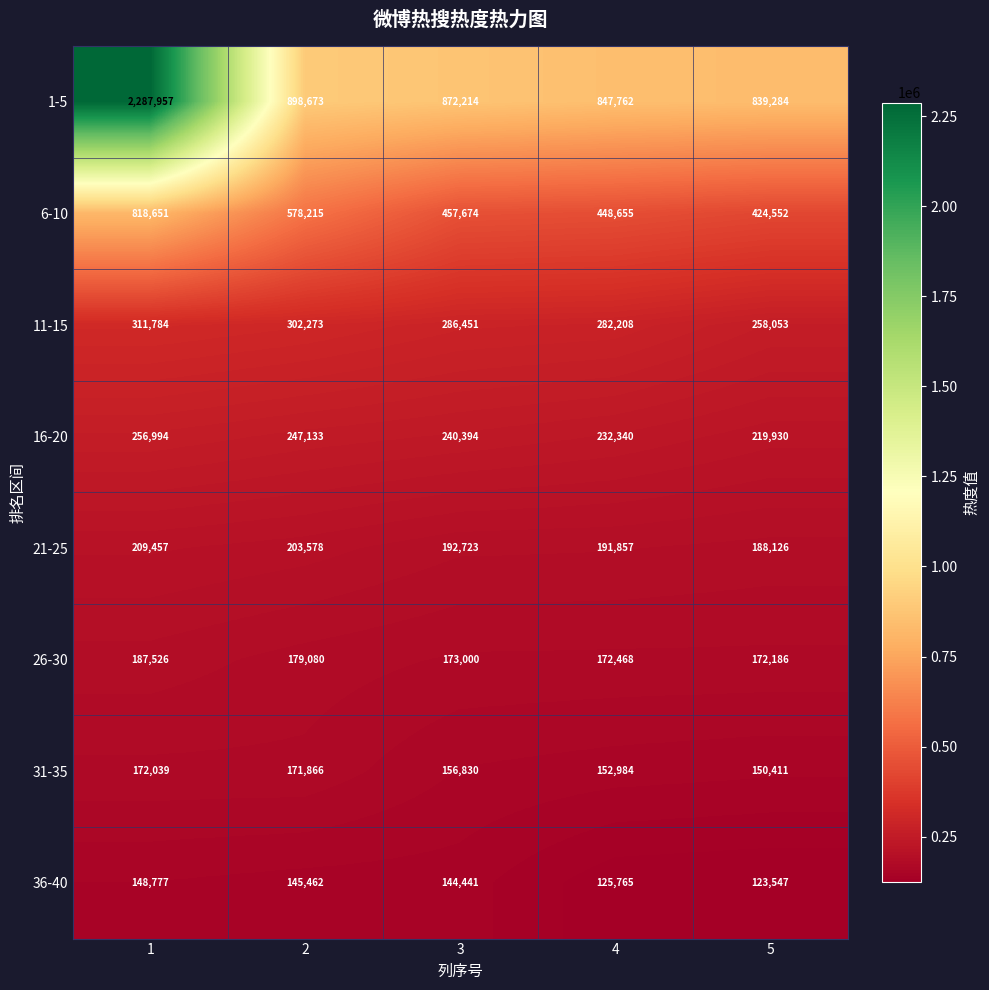

At how many categories does at least one series exceed 1168219?

1